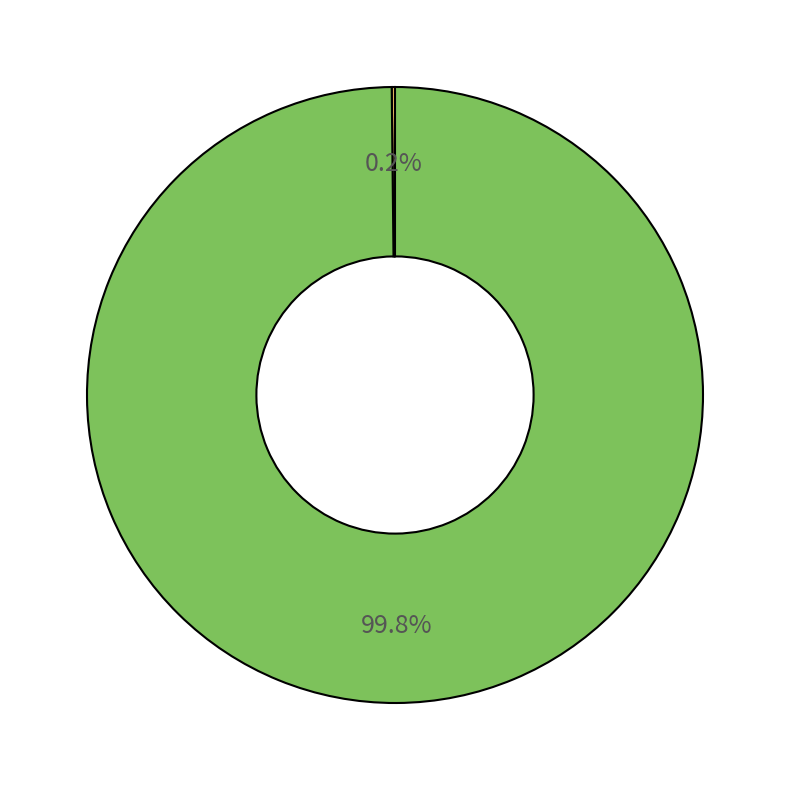

Is there a majority slice in this chart?

Yes